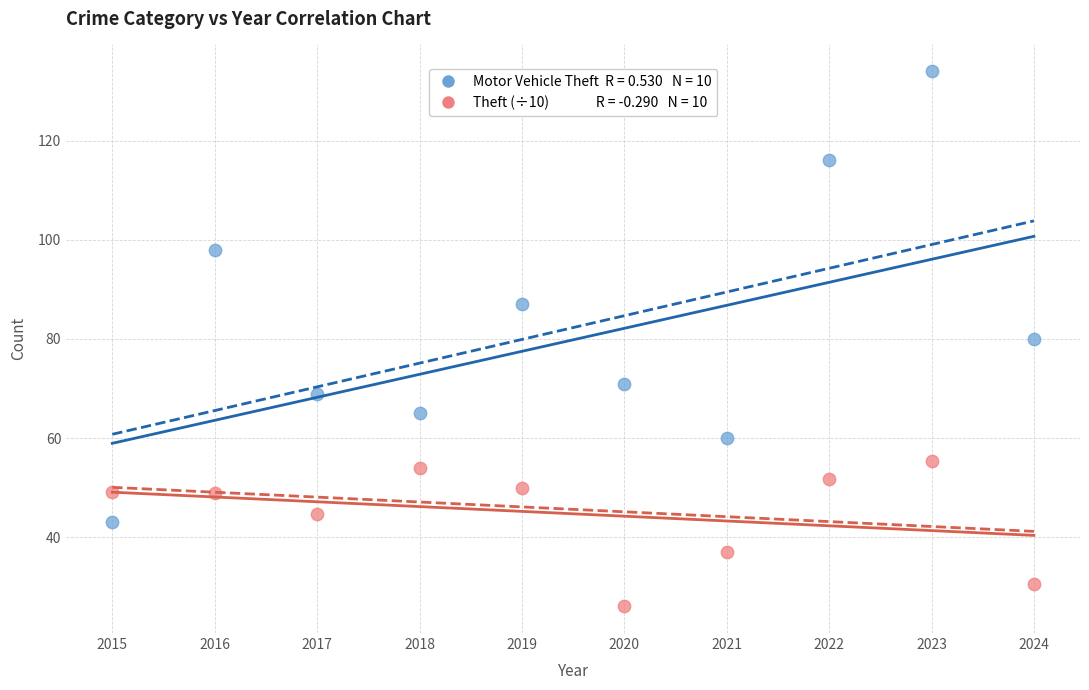

Across all data points, what is the range of Y values (max minus min)?

107.9